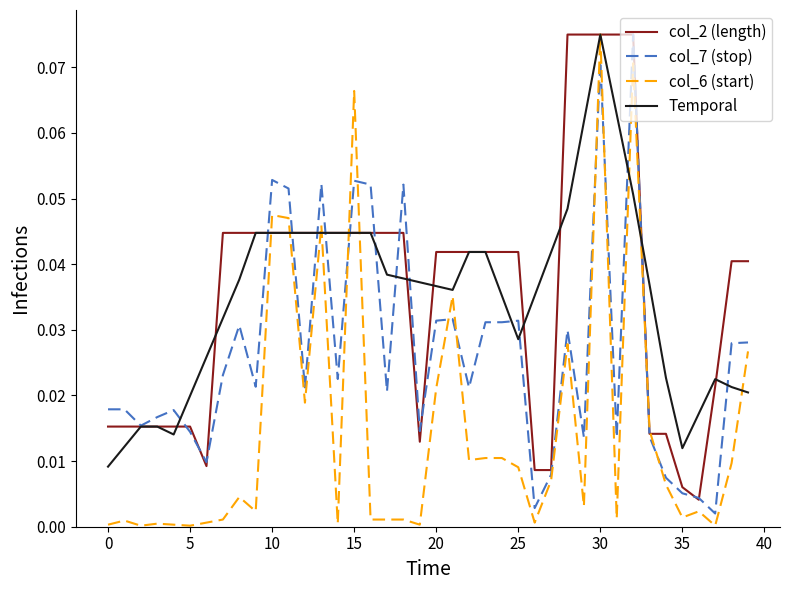

Is this an area chart (filled region under the line)?

No